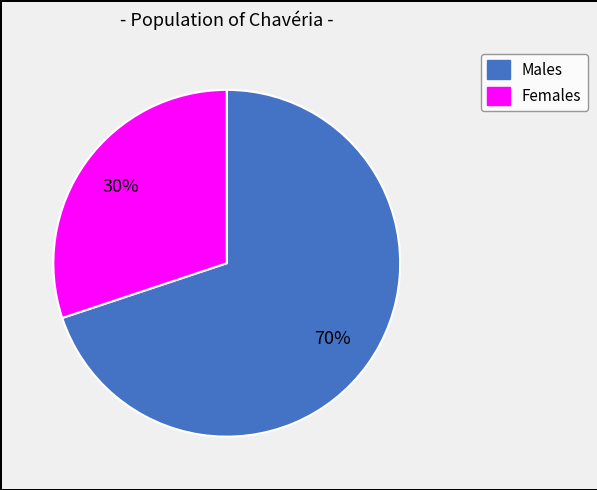

To the nearest percent, what is the average slice percentage?

50%